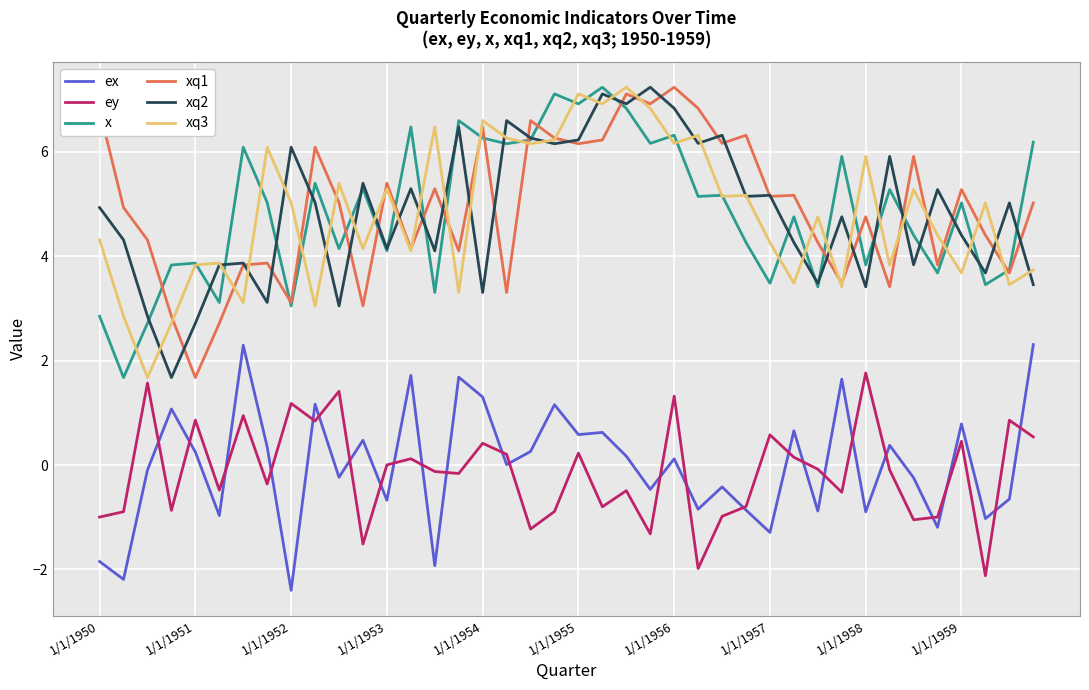

What is the minimum value for x?

1.7